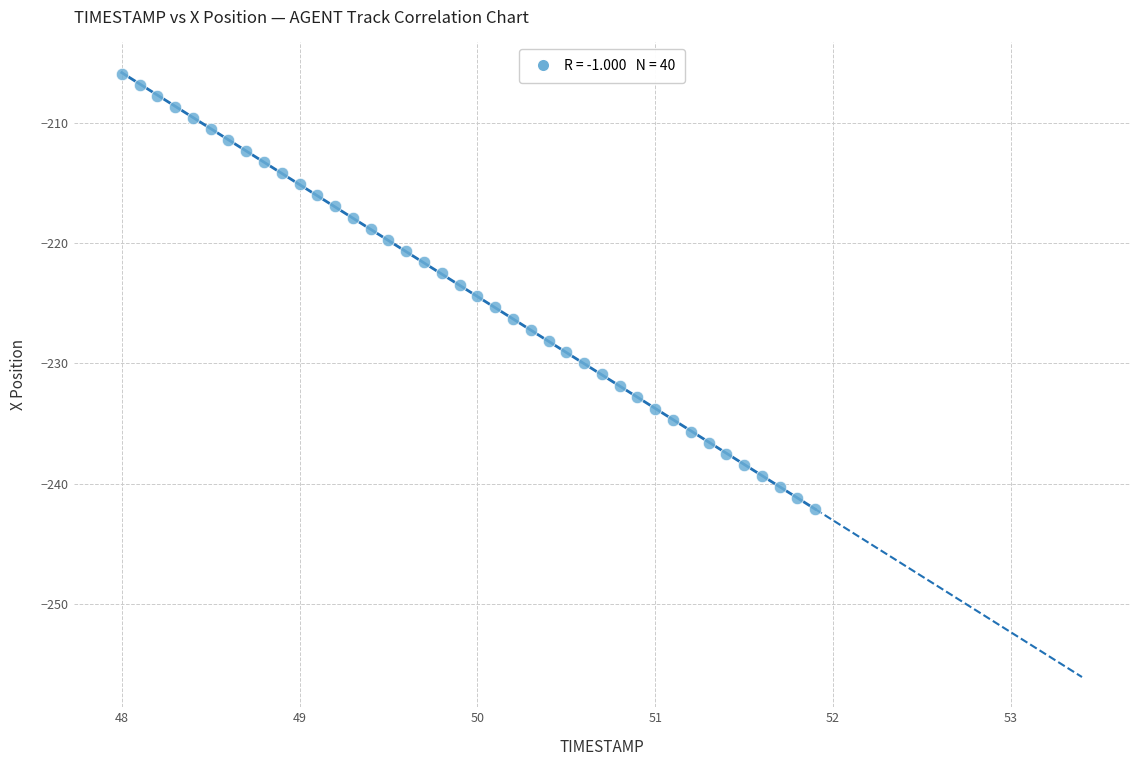

What is the range of X values (max minus min)?

3.9